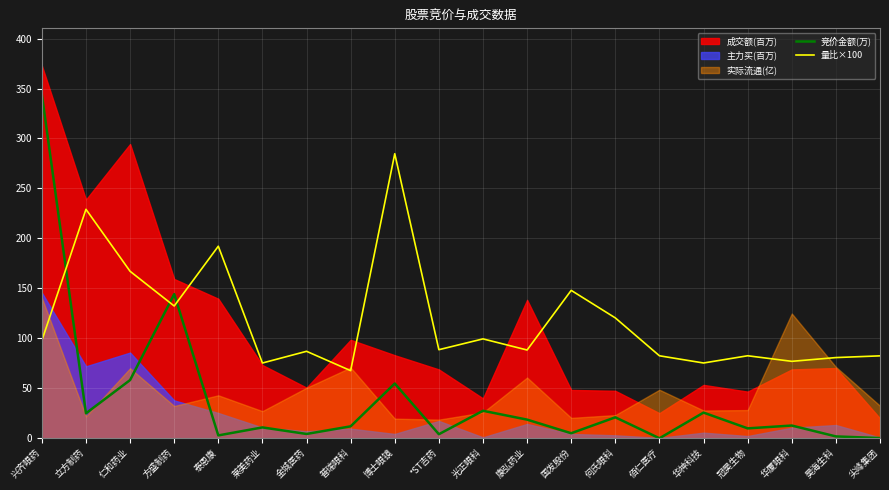

True or false: 量比×100 has a value of 137.6 at 金城医药.

False